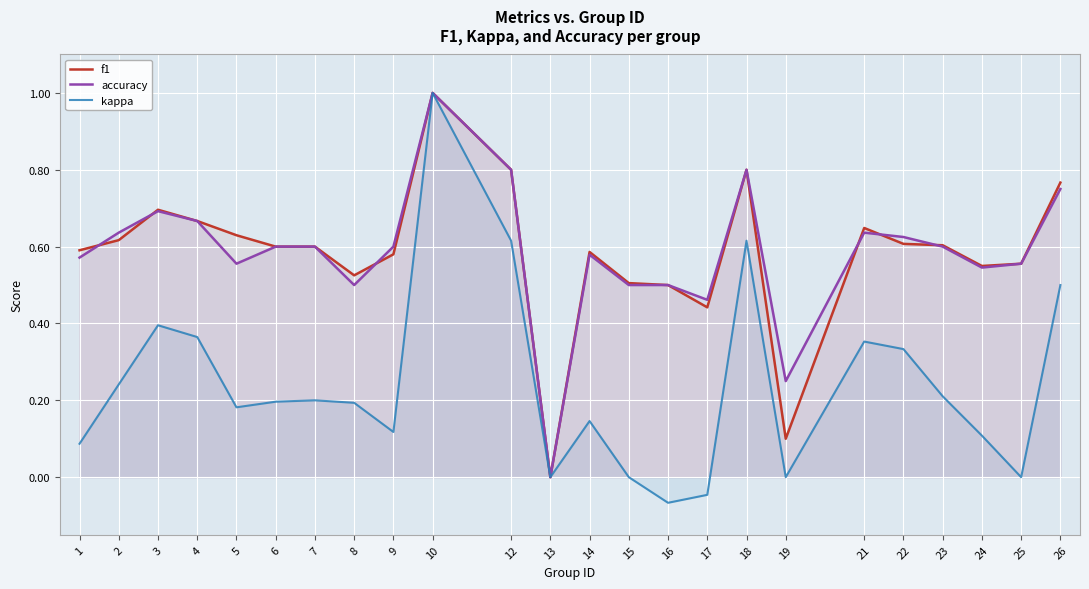

At which category does kappa reach its first local valley?

5